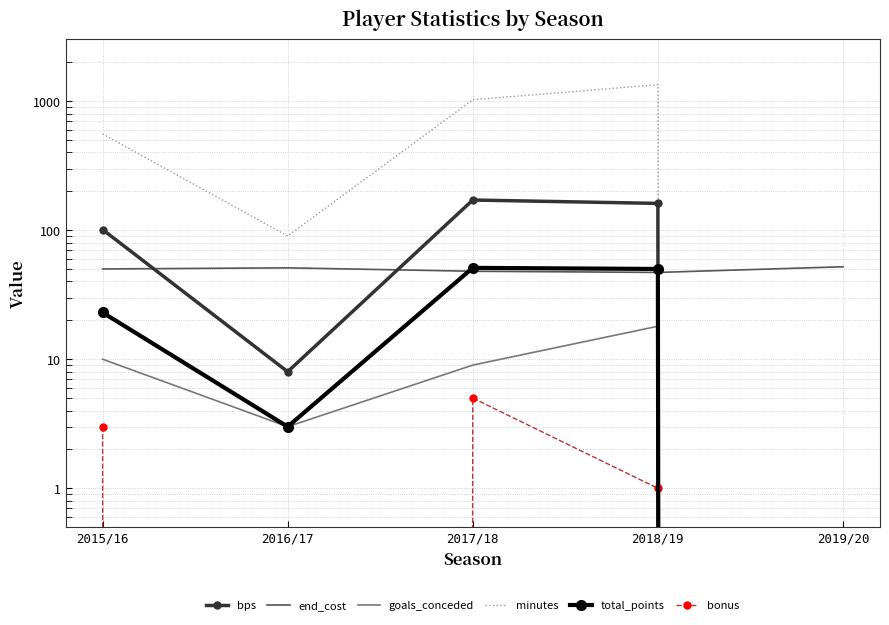

What is the value of the bps point at the 2nd from the left?

8